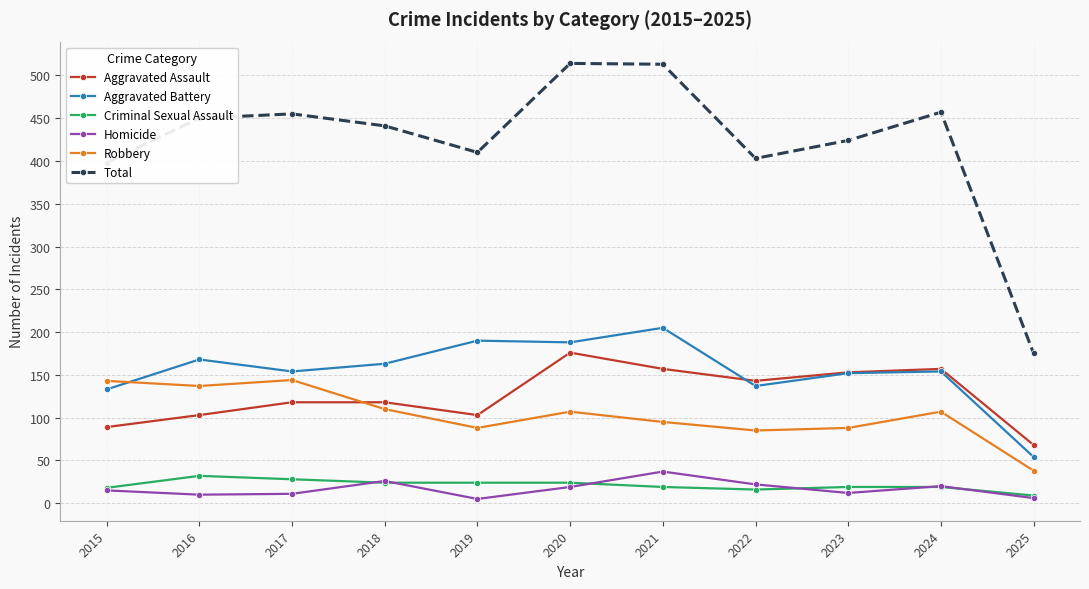

True or false: Criminal Sexual Assault and Total cross at least once.

False